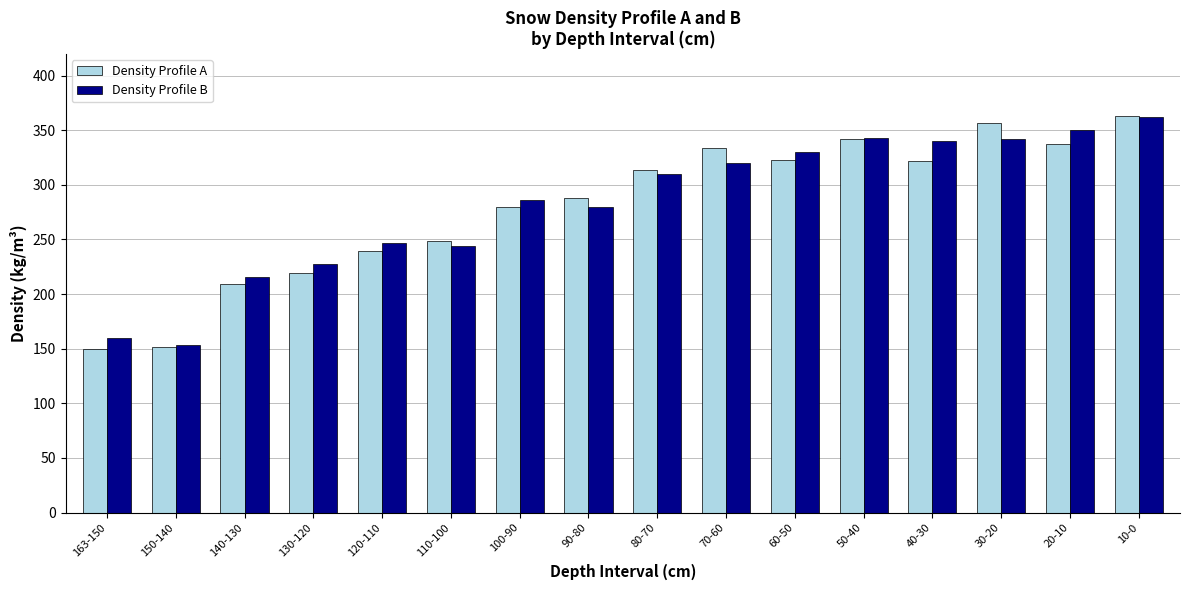

What is the average value of the Density Profile A series?

280